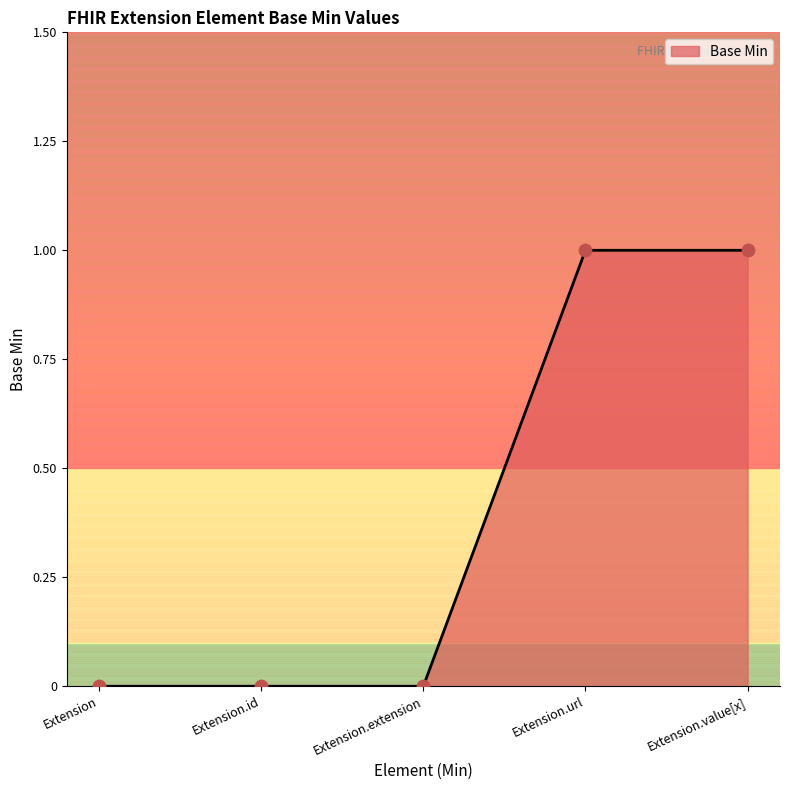

Between Extension and Extension.value[x], which is larger?

Extension.value[x]